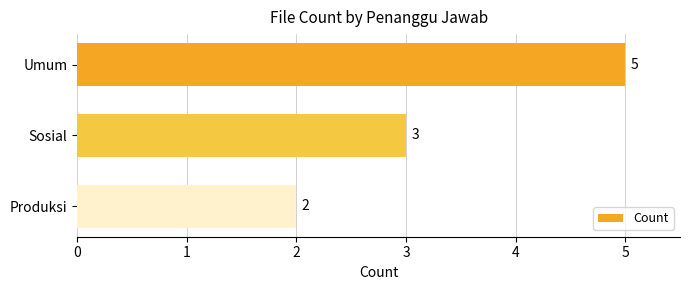

What is the average value?

3